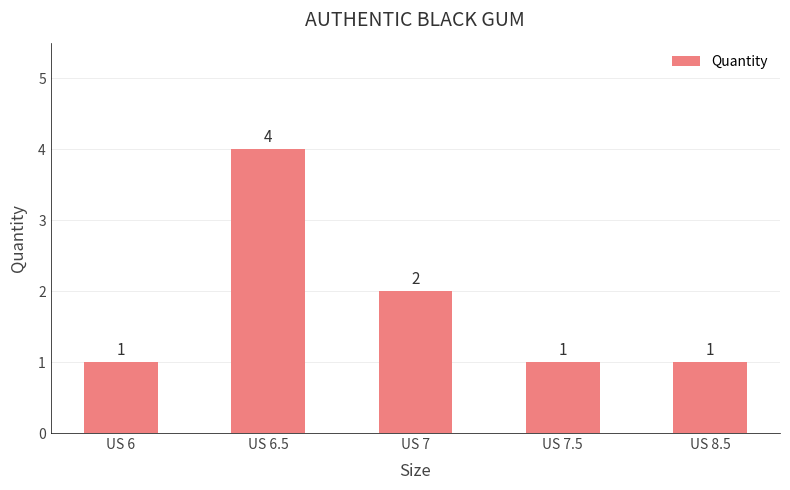

What is the sum of the values at US 6 and US 8.5?

2